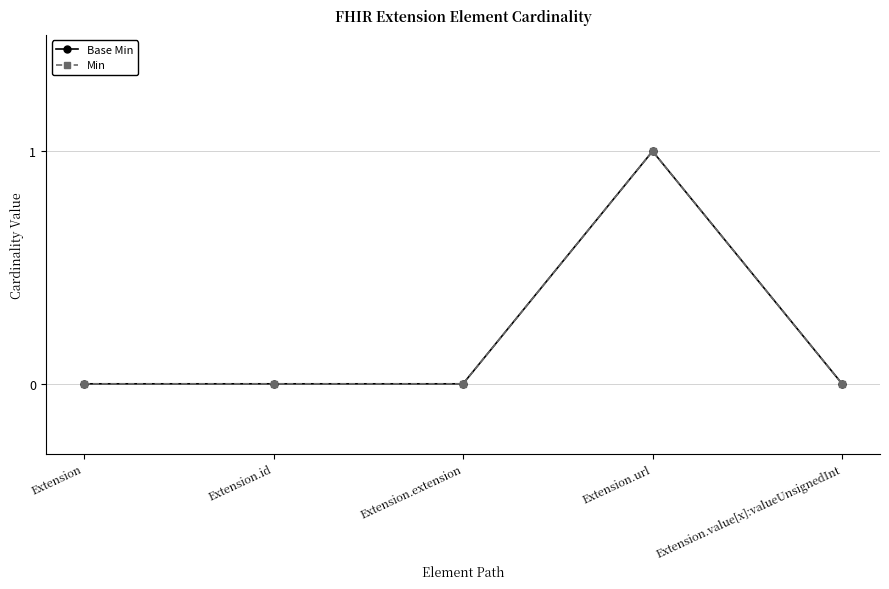

Between Extension.extension and Extension.value[x]:valueUnsignedInt, which series saw the biggest shift?

Base Min